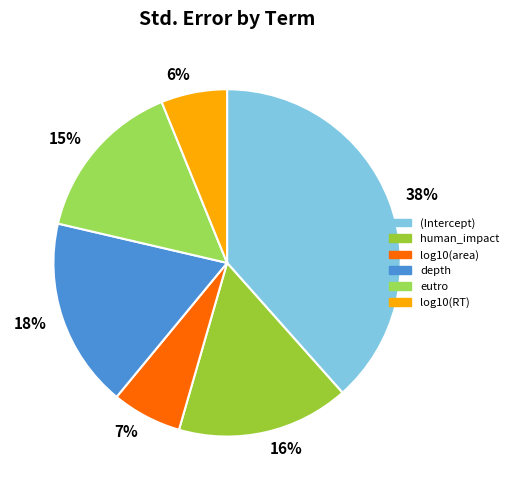

What percentage is the 16% slice, to the nearest percent?

16%